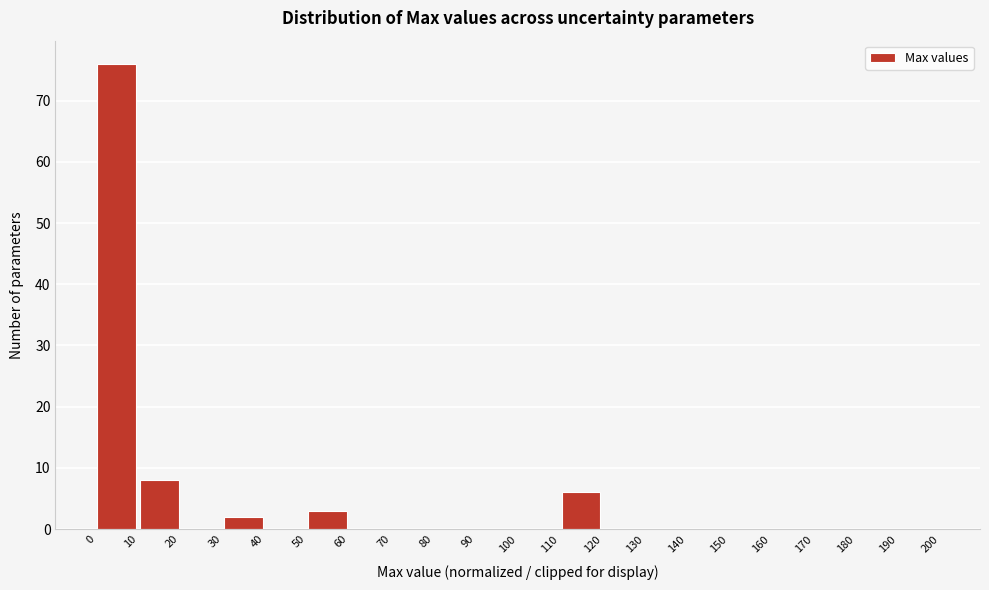

Reading left to right, transcribe this chart: for each bar, give the range it covers on the x-axis and its height. The values are not printed on the chart, so give them approximately, as read against the axis.

0 to 10: 76
10 to 20: 8
20 to 30: 0
30 to 40: 2
40 to 50: 0
50 to 60: 3
60 to 70: 0
70 to 80: 0
80 to 90: 0
90 to 100: 0
100 to 110: 0
110 to 120: 6
120 to 130: 0
130 to 140: 0
140 to 150: 0
150 to 160: 0
160 to 170: 0
170 to 180: 0
180 to 190: 0
190 to 200: 0